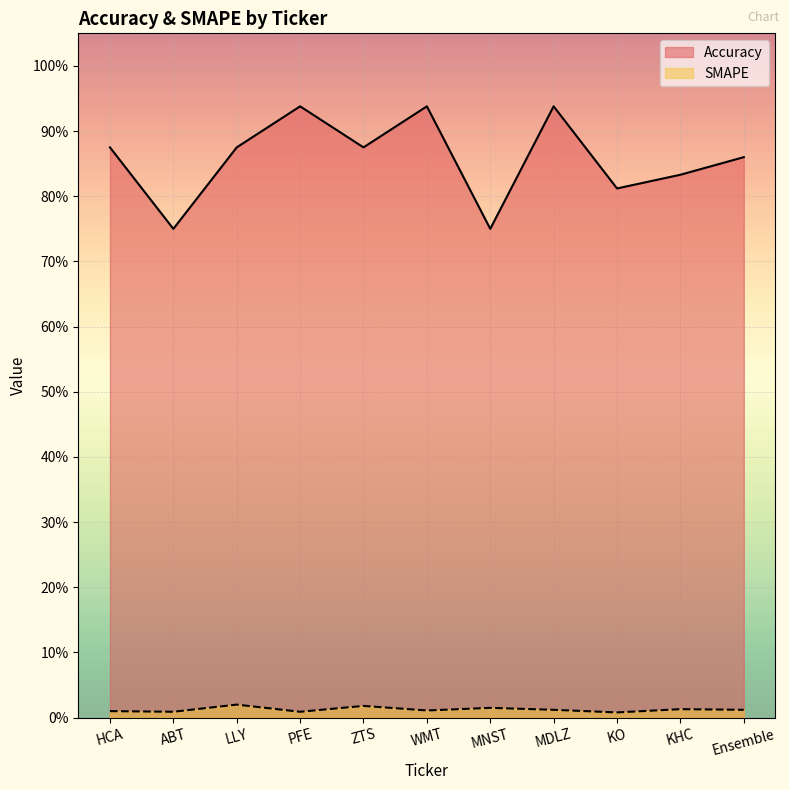

How many lines are shown in the chart?

2